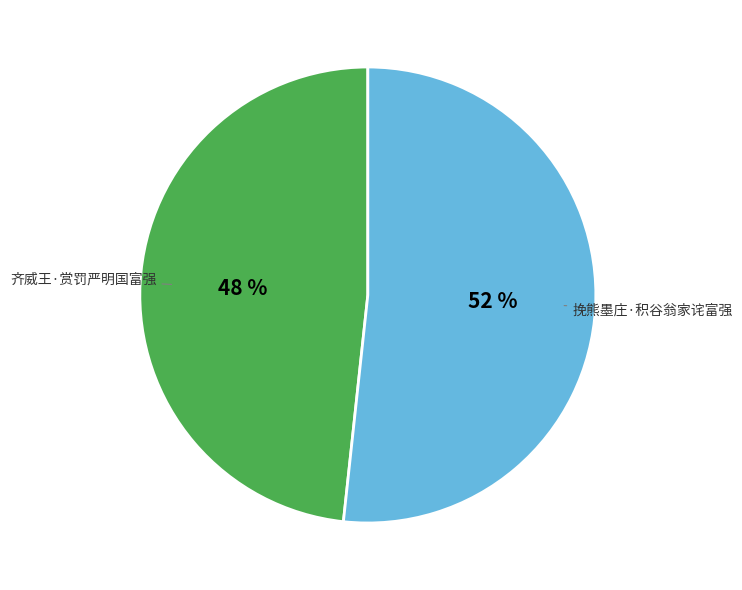

To the nearest percent, what is the average slice percentage?

50%